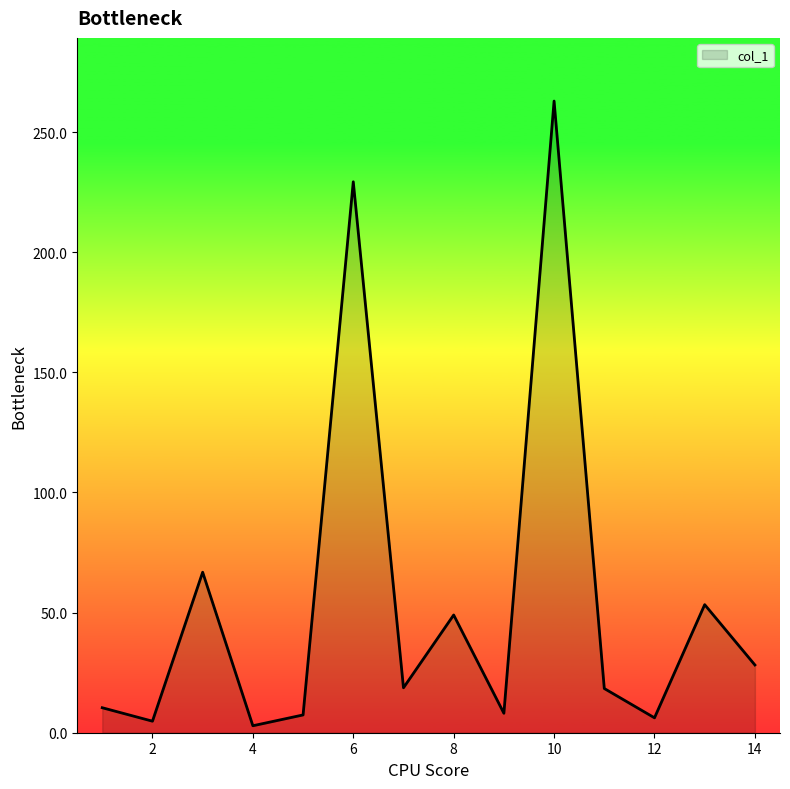

How many lines are shown in the chart?

1